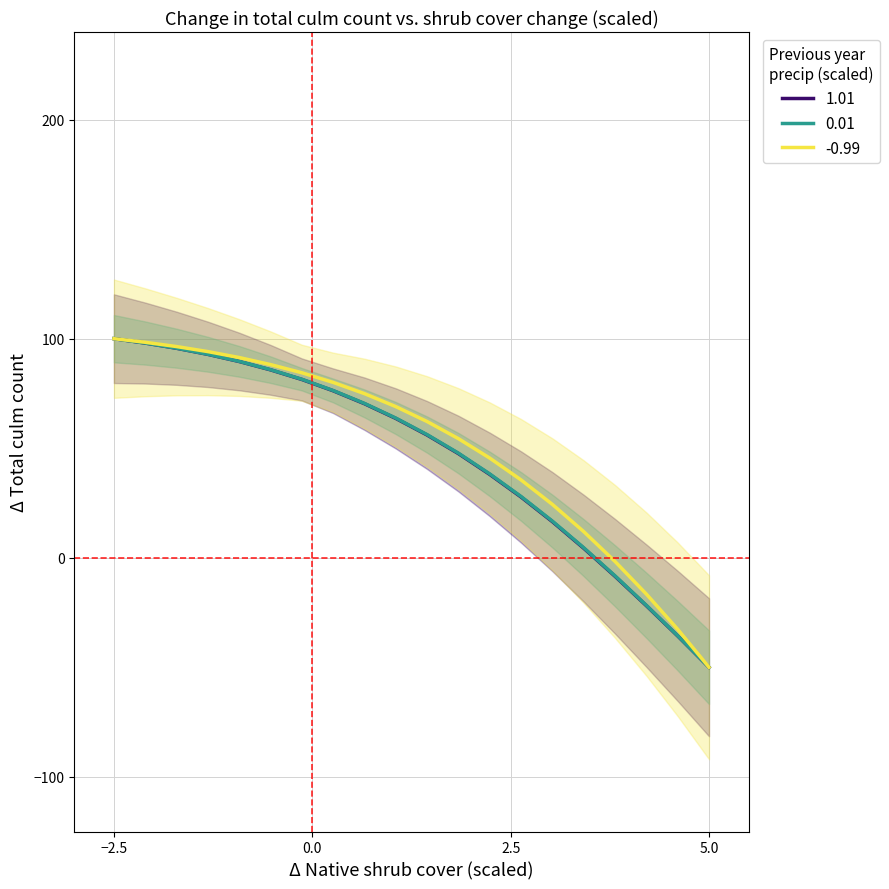

True or false: -0.99 has more than 0 points higher than both neighbors.

False